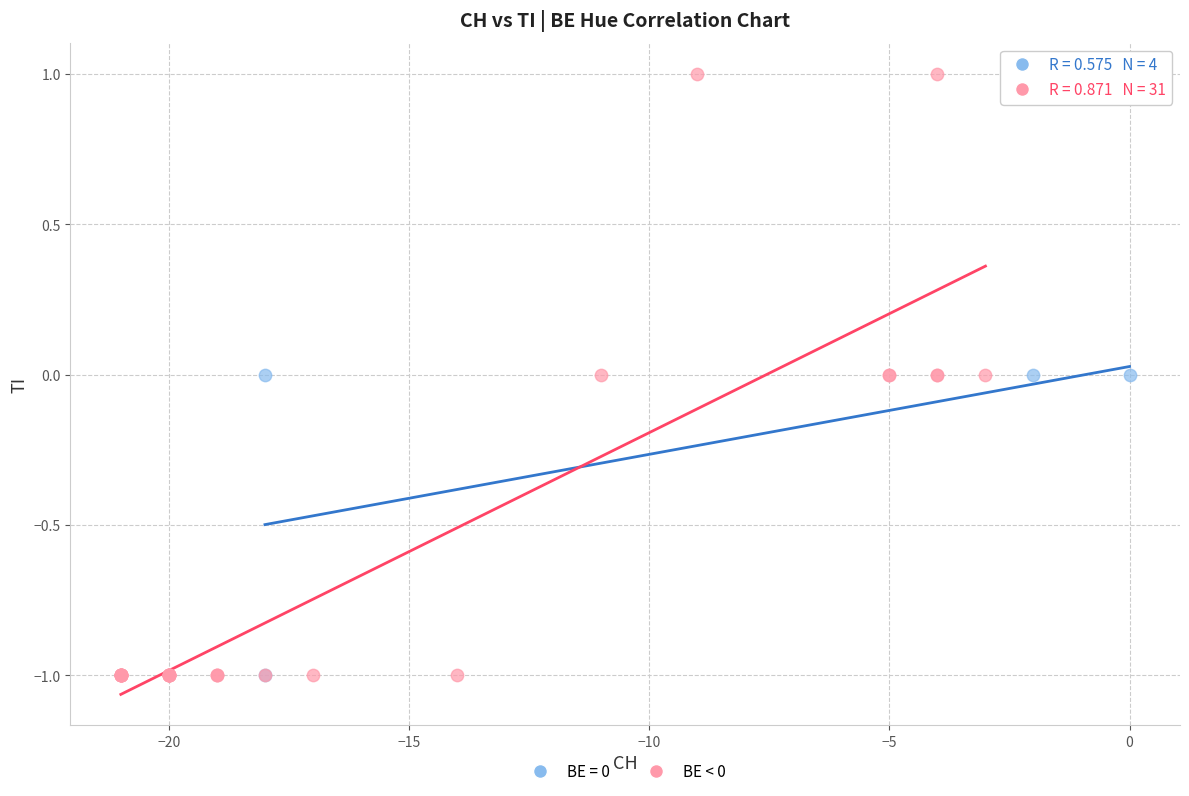

Which series reaches the maximum Y coordinate?

BE < 0